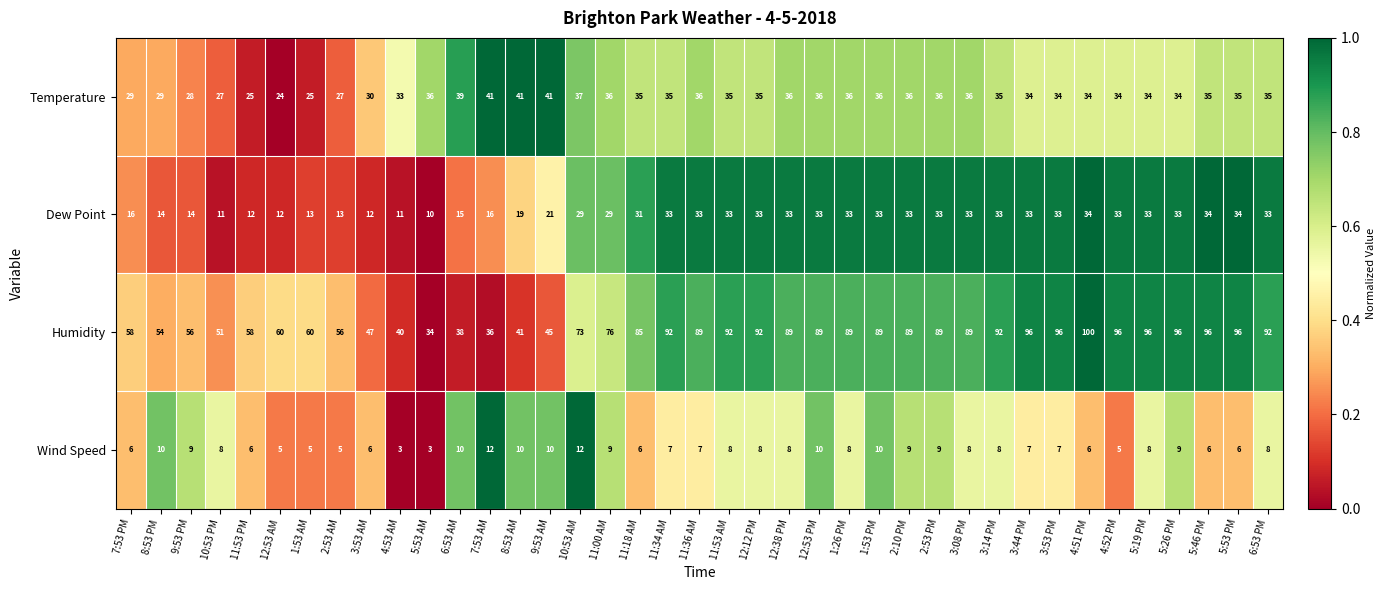

How many series are shown in this chart?

4